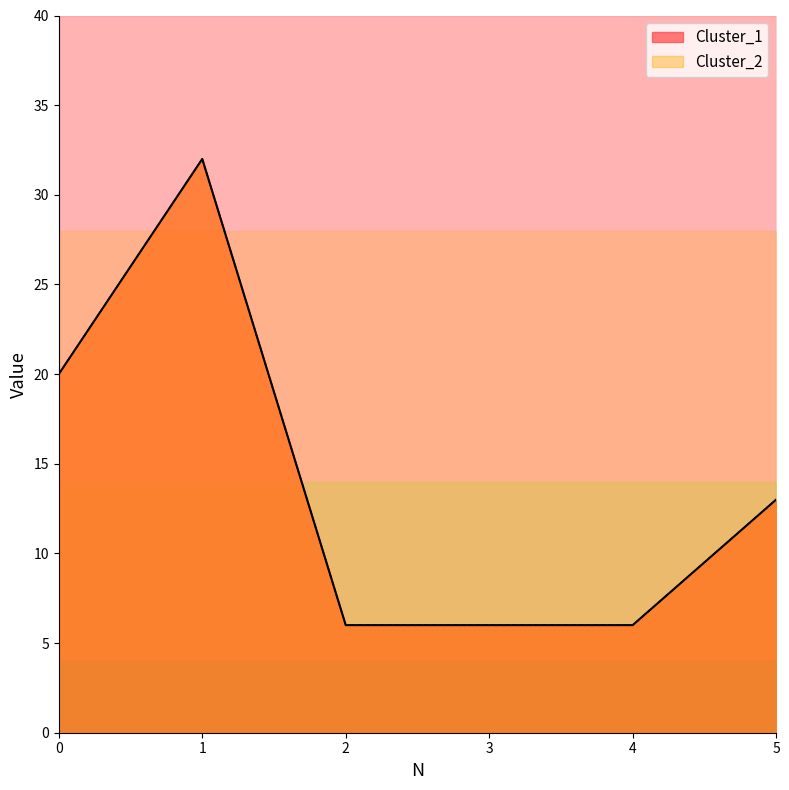

List the labels in order of Cluster_2 value, smallest first.

2, 3, 4, 5, 0, 1